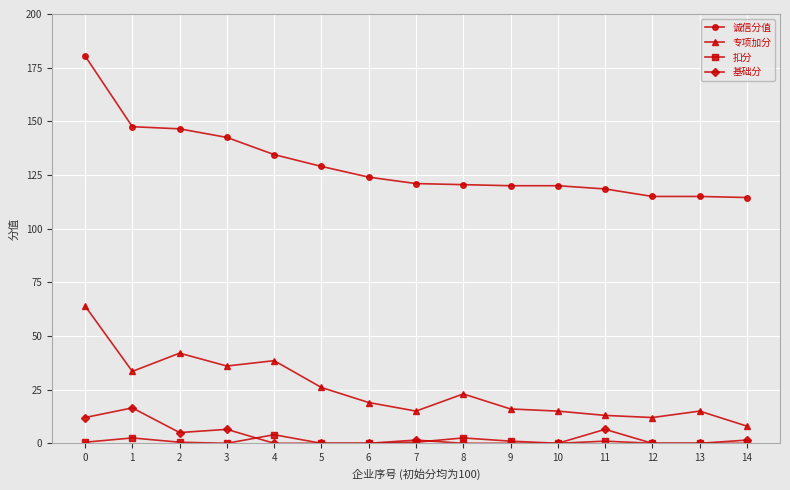

What is the difference between the second highest and second lowest values in the 专项加分 series?

30.0